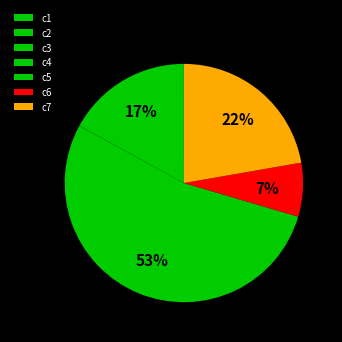

Is c1 the majority of the pie?

No